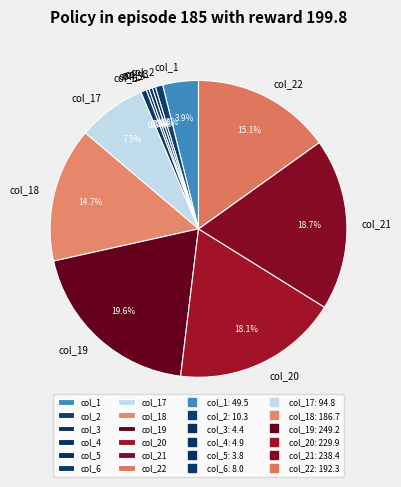

How many segments does this pie chart have?

12